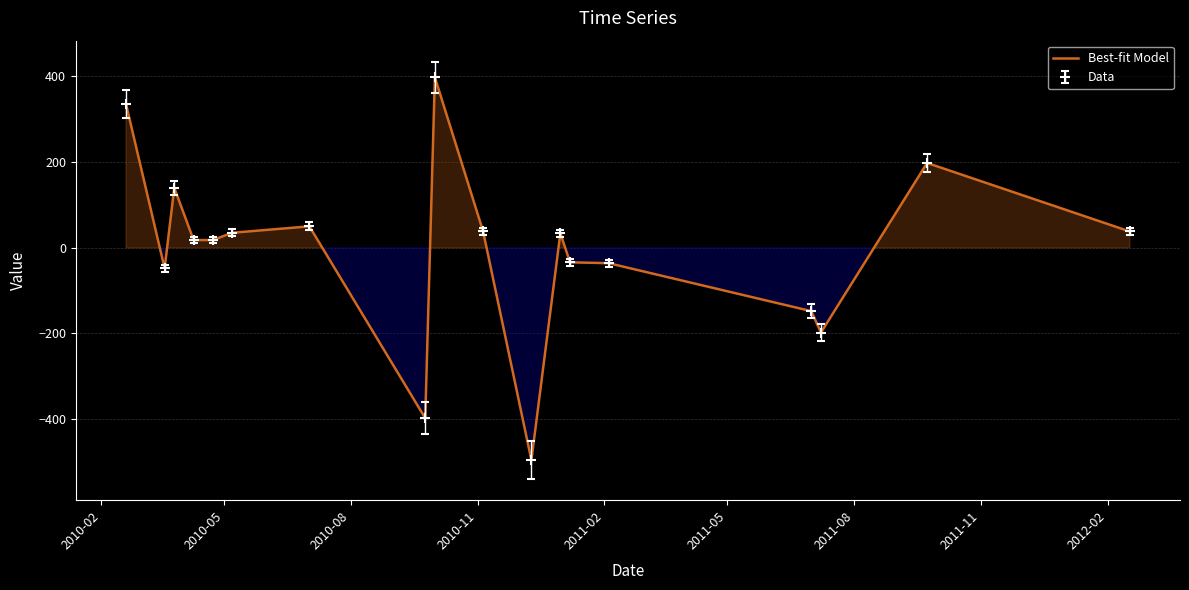

How many positive values are there?

11